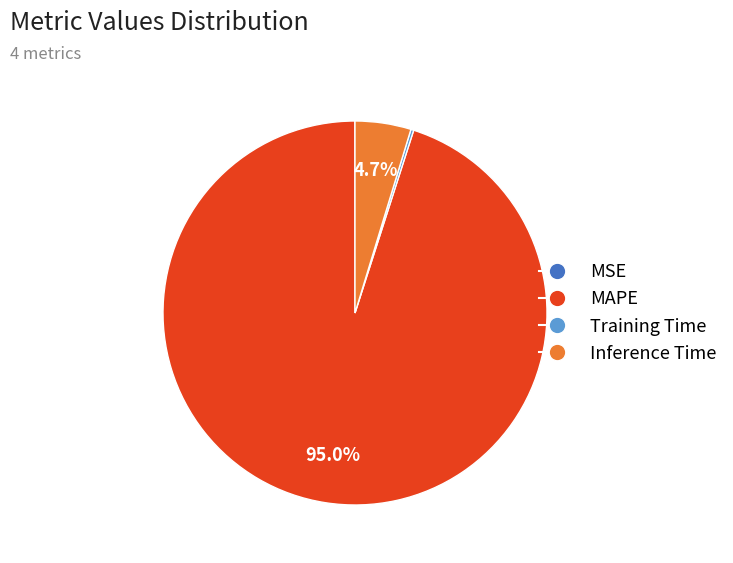

Combined, do Inference Time and MAPE account for over 50%?

Yes